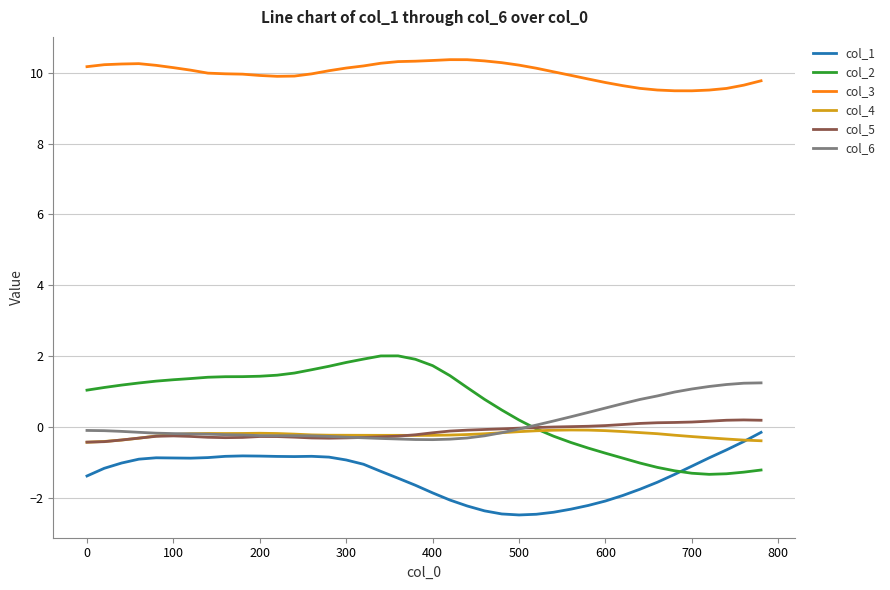

True or false: col_5 and col_1 intersect in this chart.

False